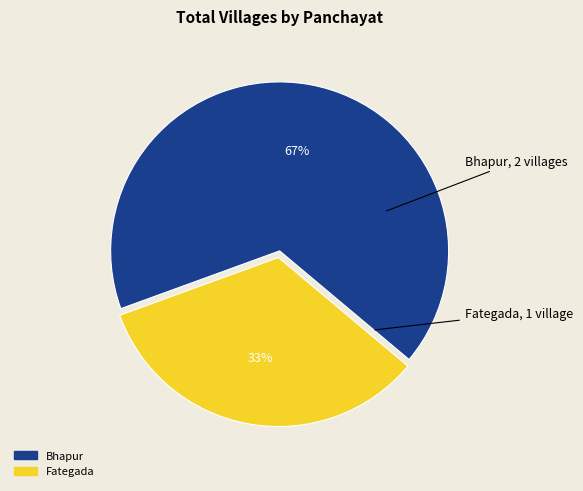

Rank the categories by value from highest to lowest.

Bhapur, Fategada